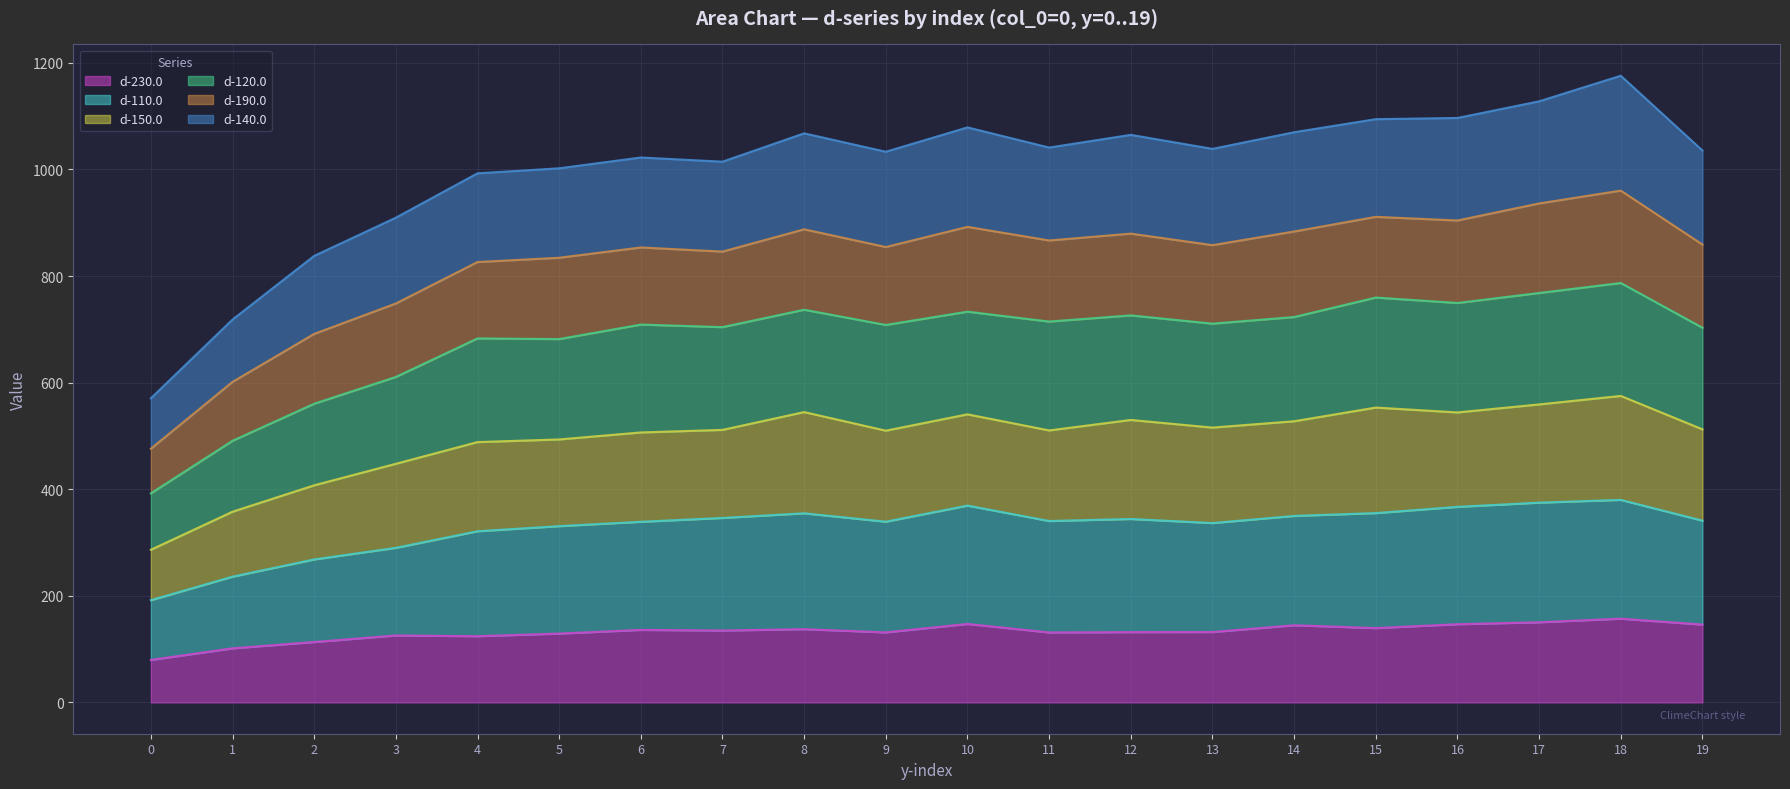

At how many categories does at least one series exceed 1041?

9